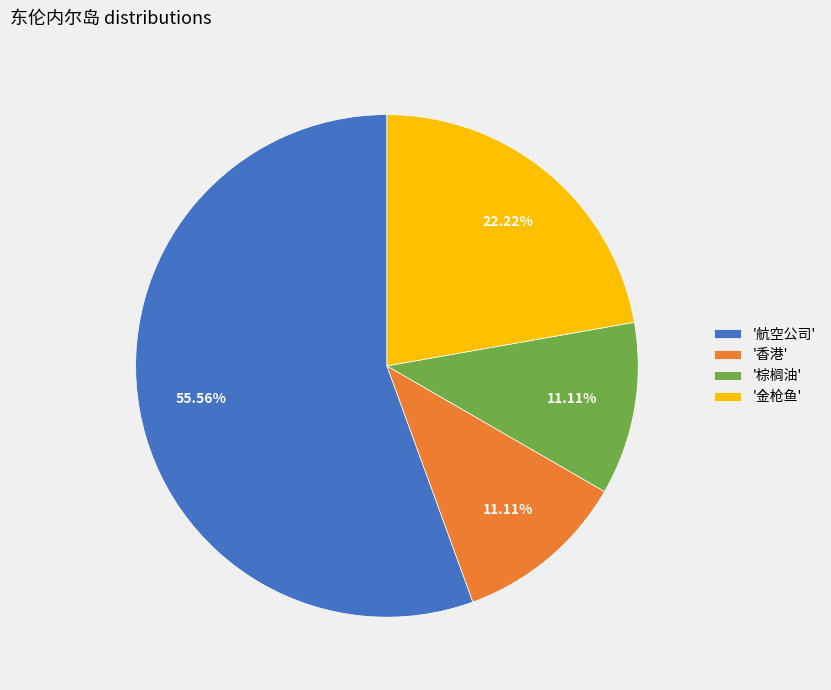

How many slices are in this pie chart?

4